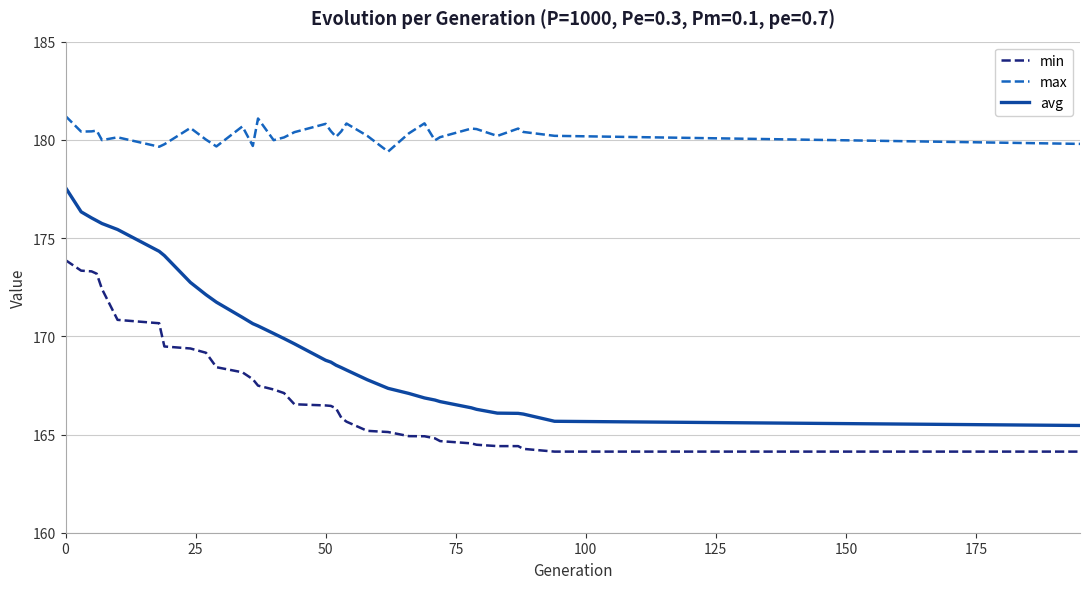

Which series has the largest total across all categories?

max